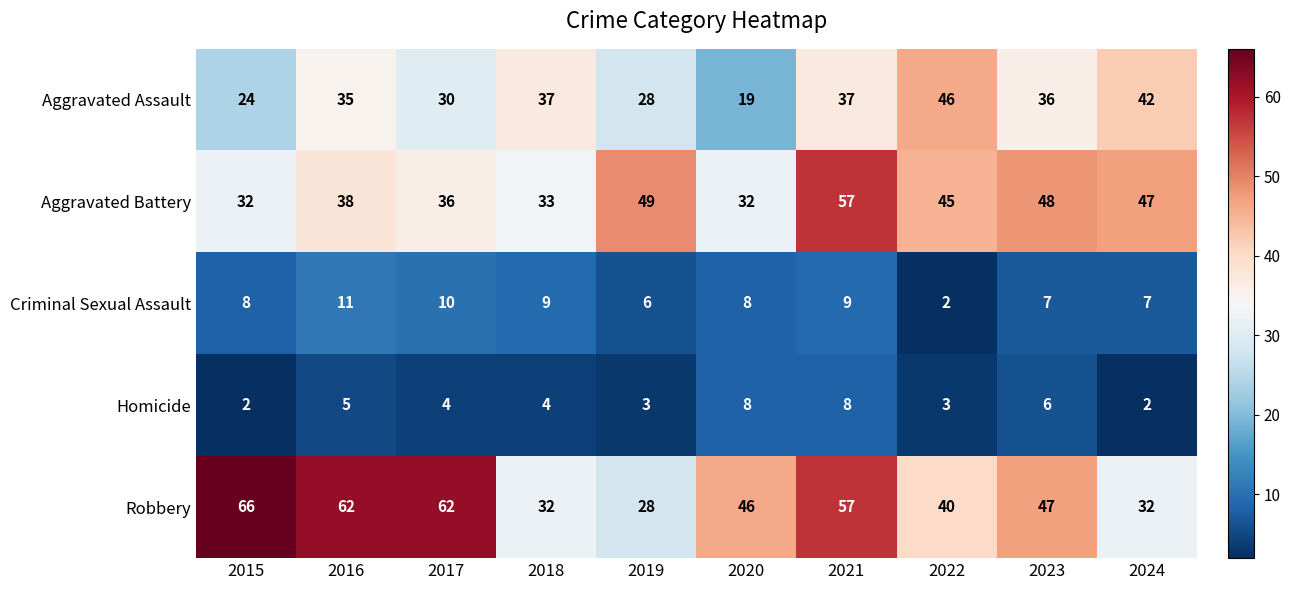

True or false: Aggravated Battery has a value of 49 at 2019.

True